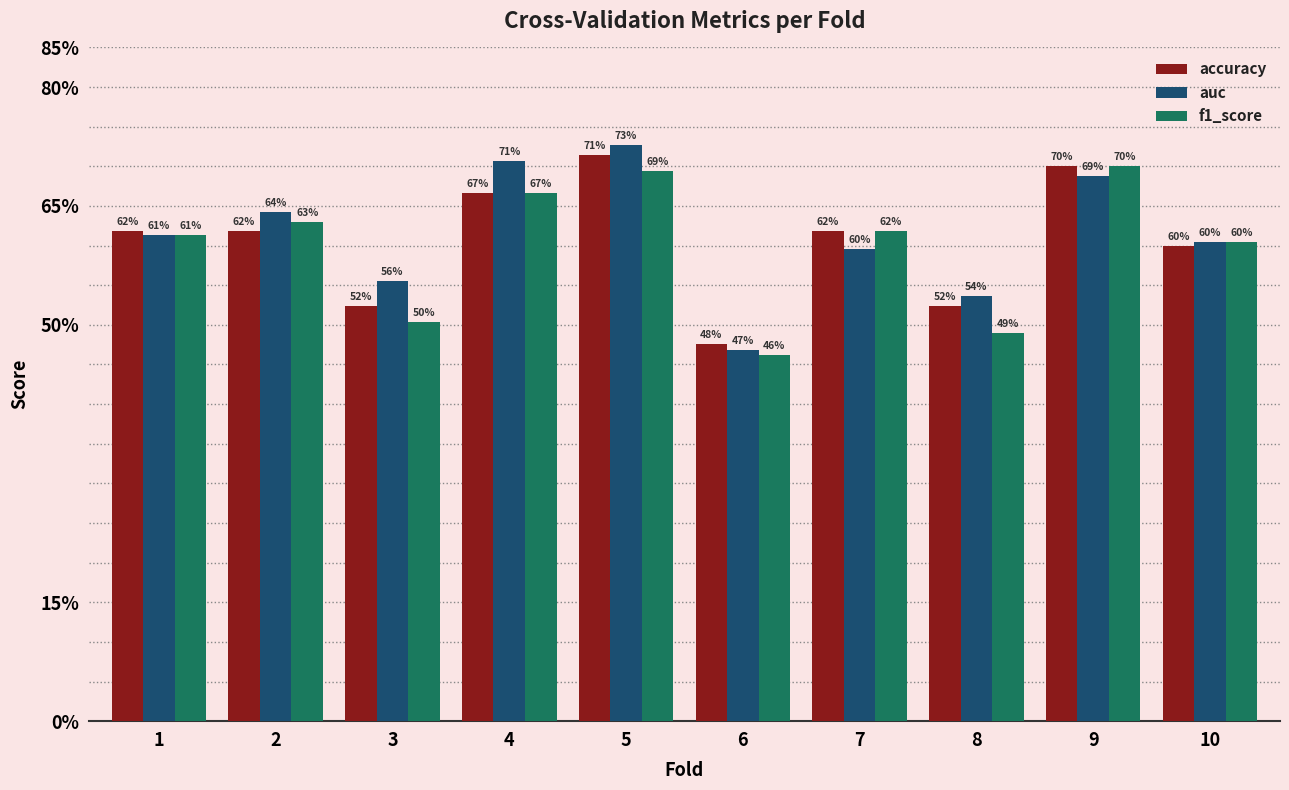

Are the bars horizontal?

No